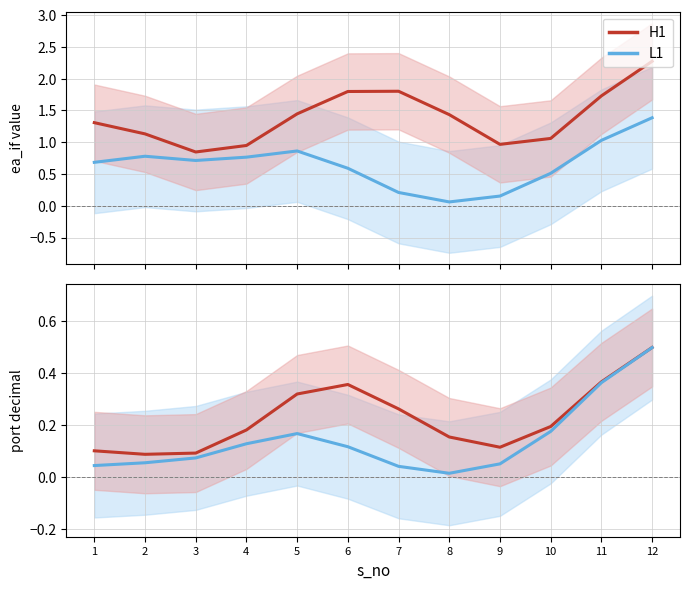

Between 1 and 2, which is larger?

1